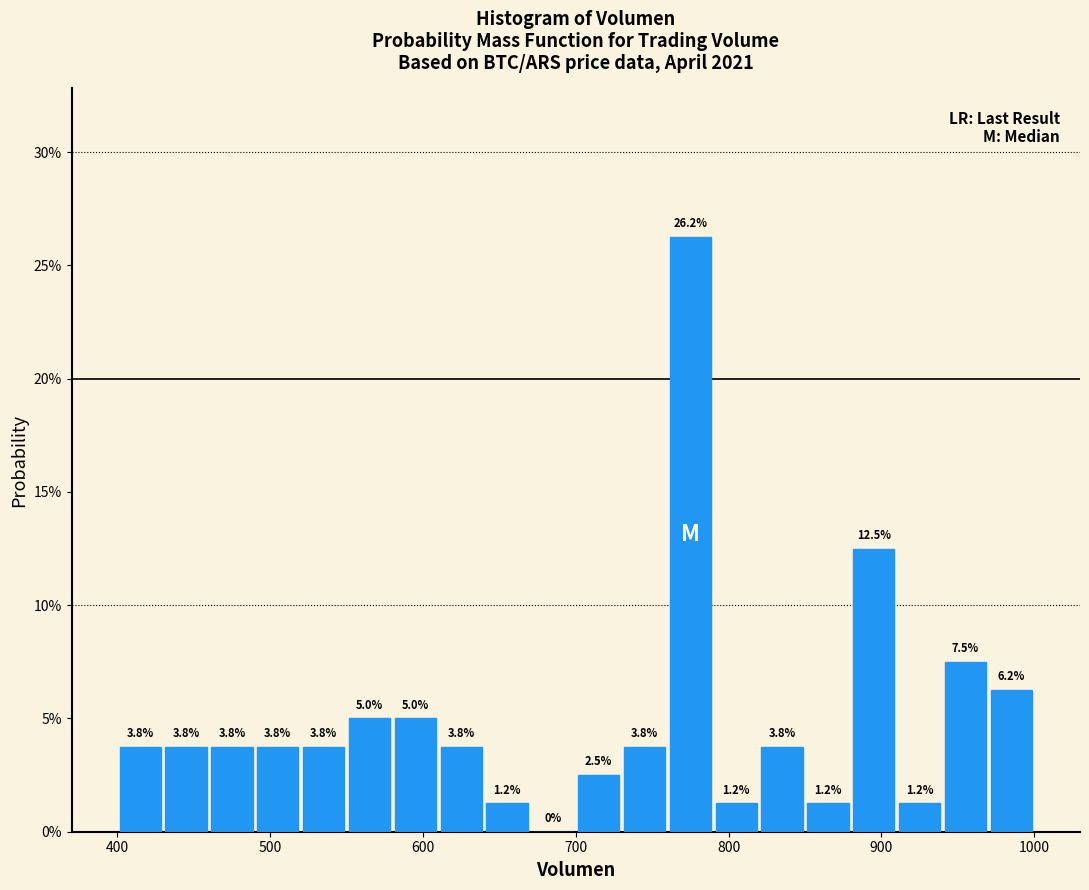

Around what value on the x-axis is the tallest bar? Give the approximate position of its centre, as read against the axis.

780